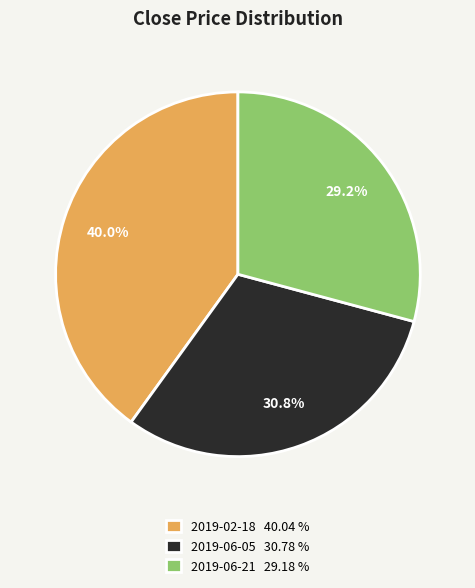

The 2019-06-05 slice represents 16% of the pie. True or false?

False